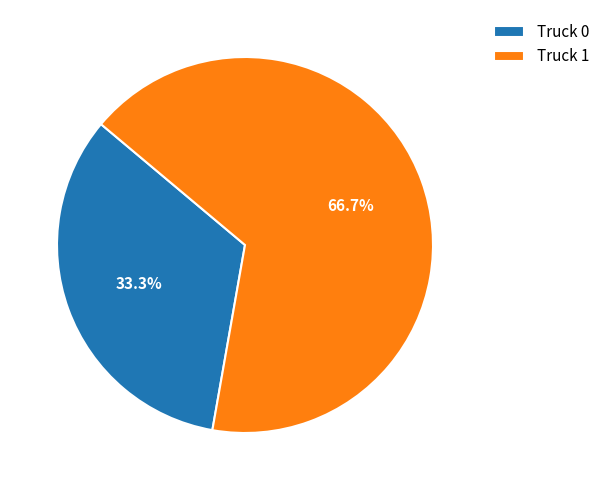

Does Truck 1 represent more than half of the total?

Yes